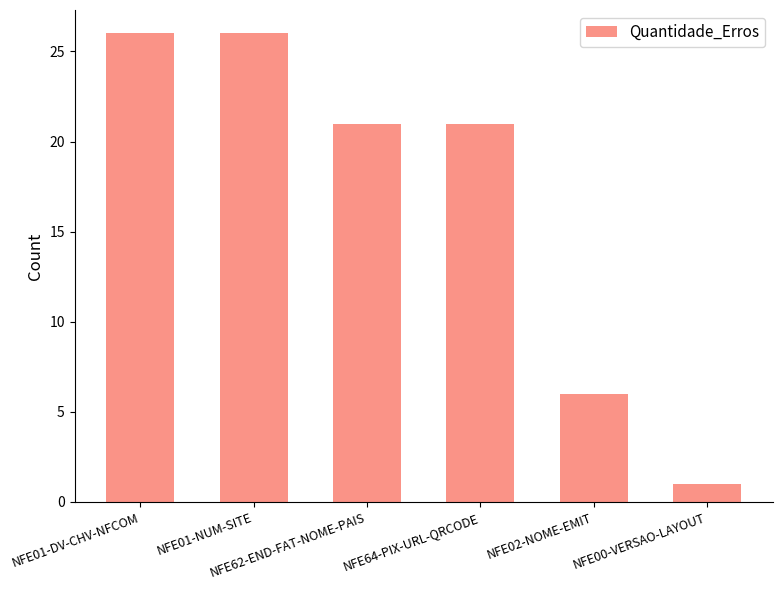

Reading right to left, transcribe all the data shown in this chart.

1	6	21	21	26	26